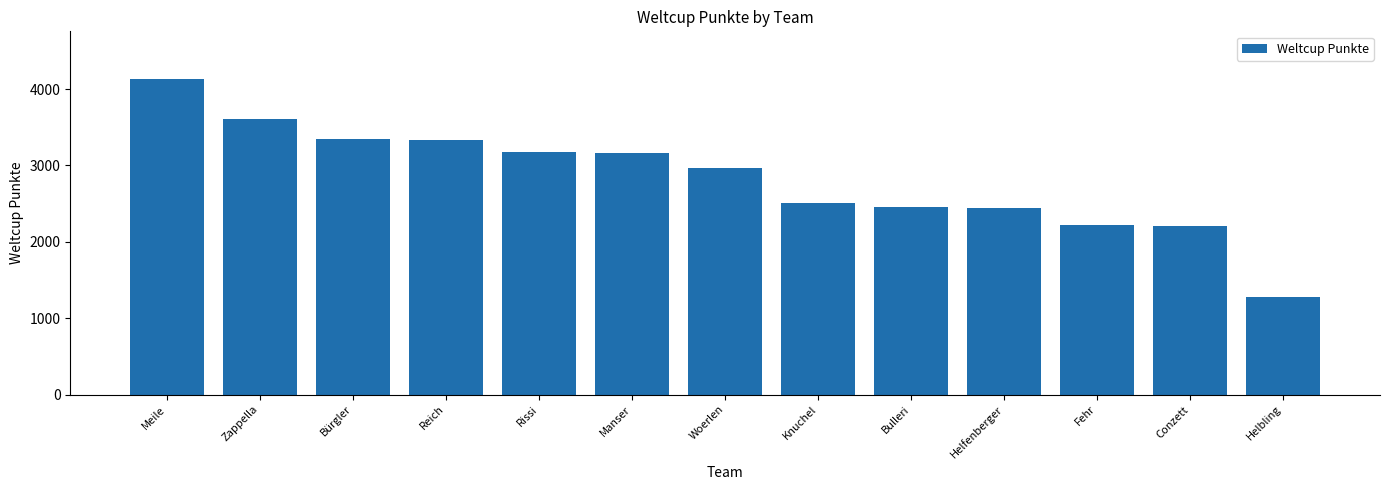

What is the ratio of the value at Bürgler to the value at Conzett?

1.5